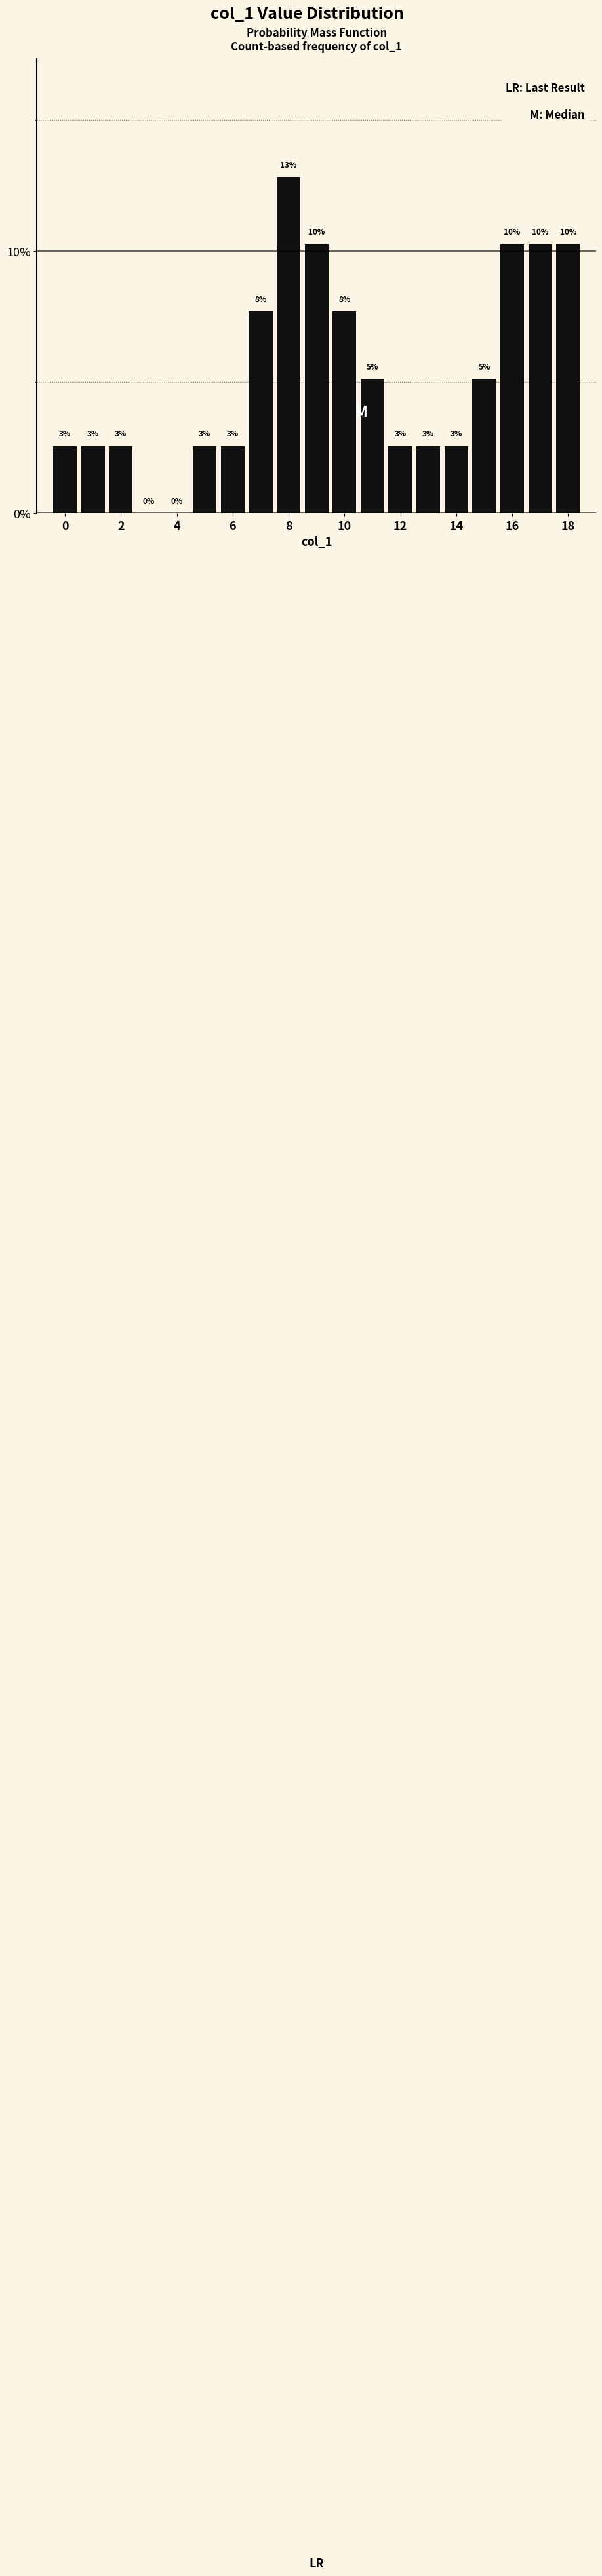

Are the bars horizontal?

No